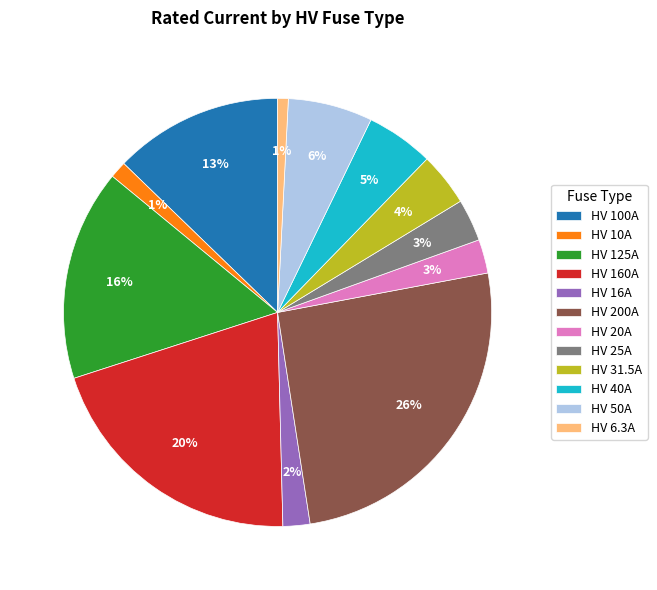

What is the largest slice in the pie chart?

HV 200A